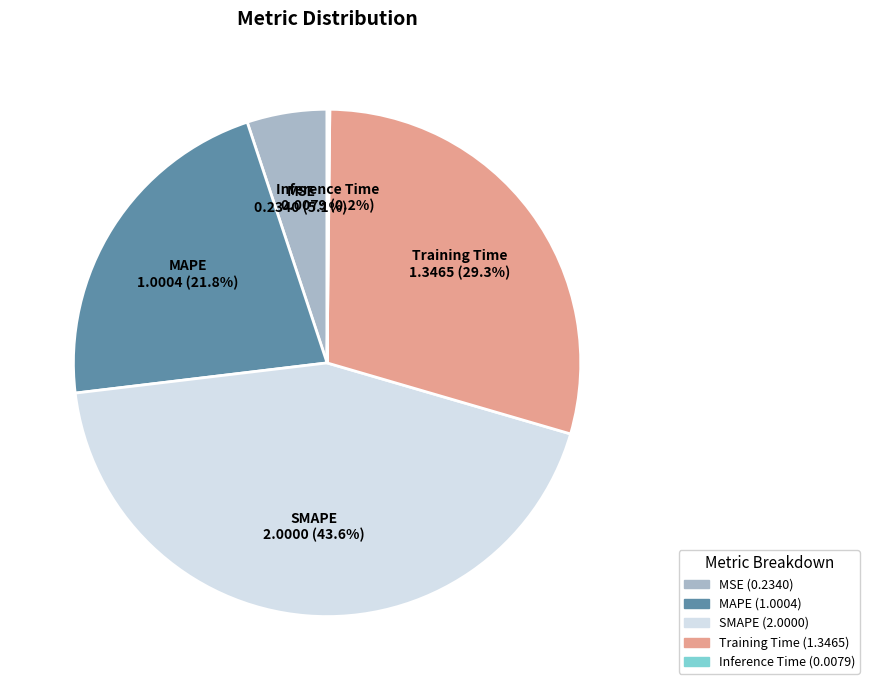

What is the largest slice in the pie chart?

SMAPE